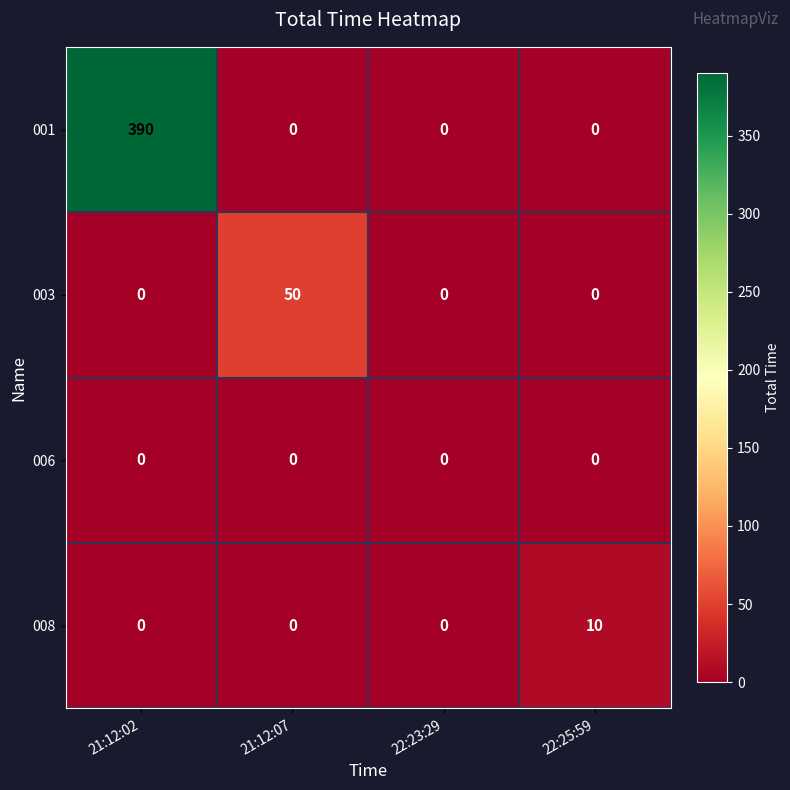

Is it true that 008 equals 4 at 22:25:59?

False